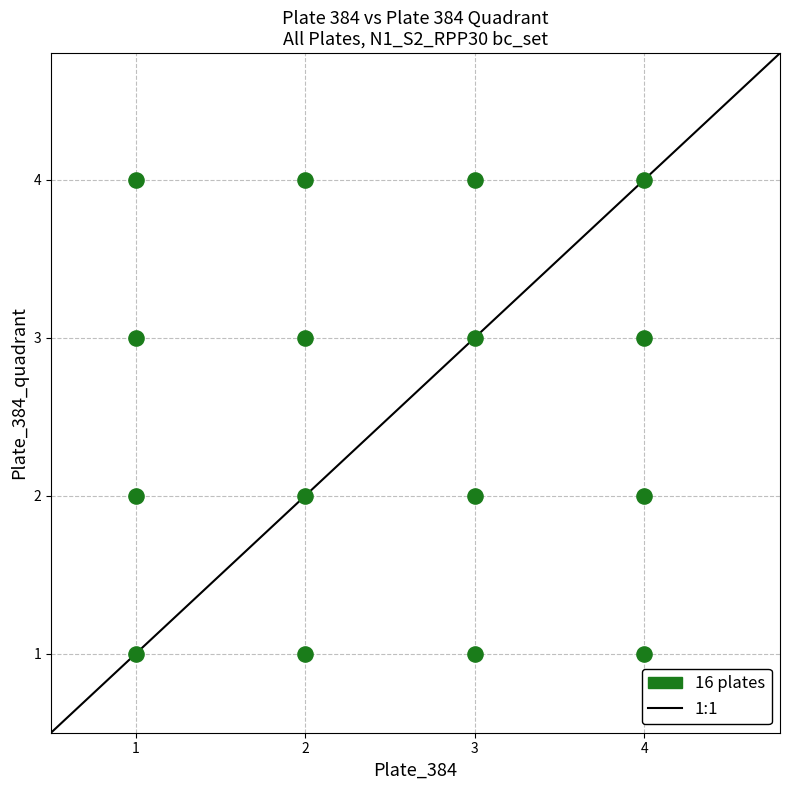

What is the range of Y values (max minus min)?

3